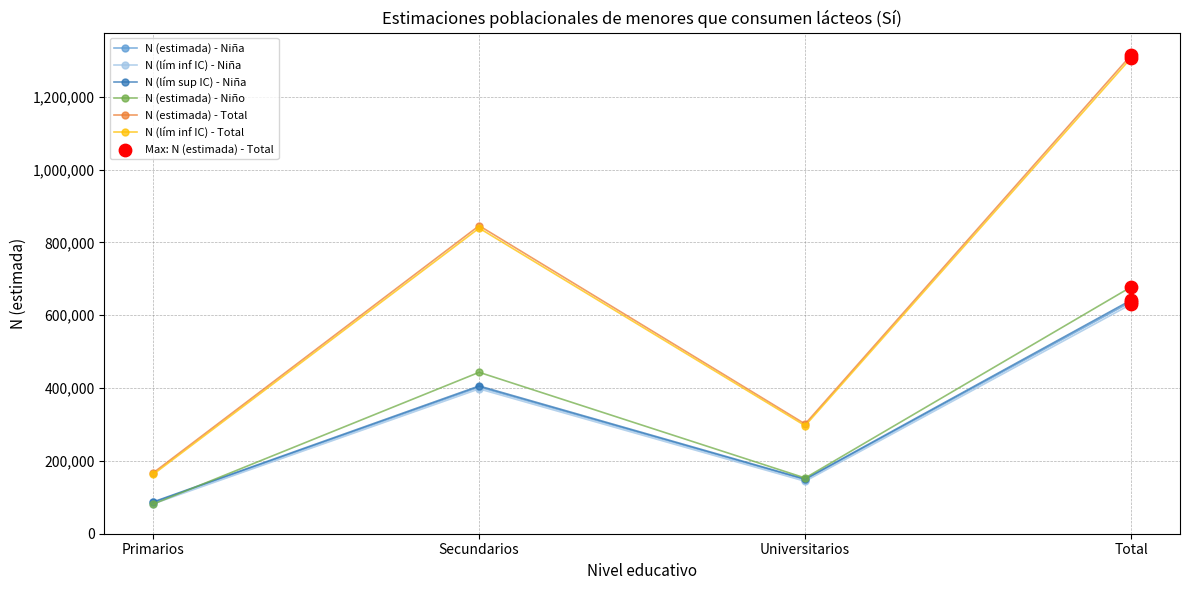

At how many categories does at least one series exceed 795279?

2